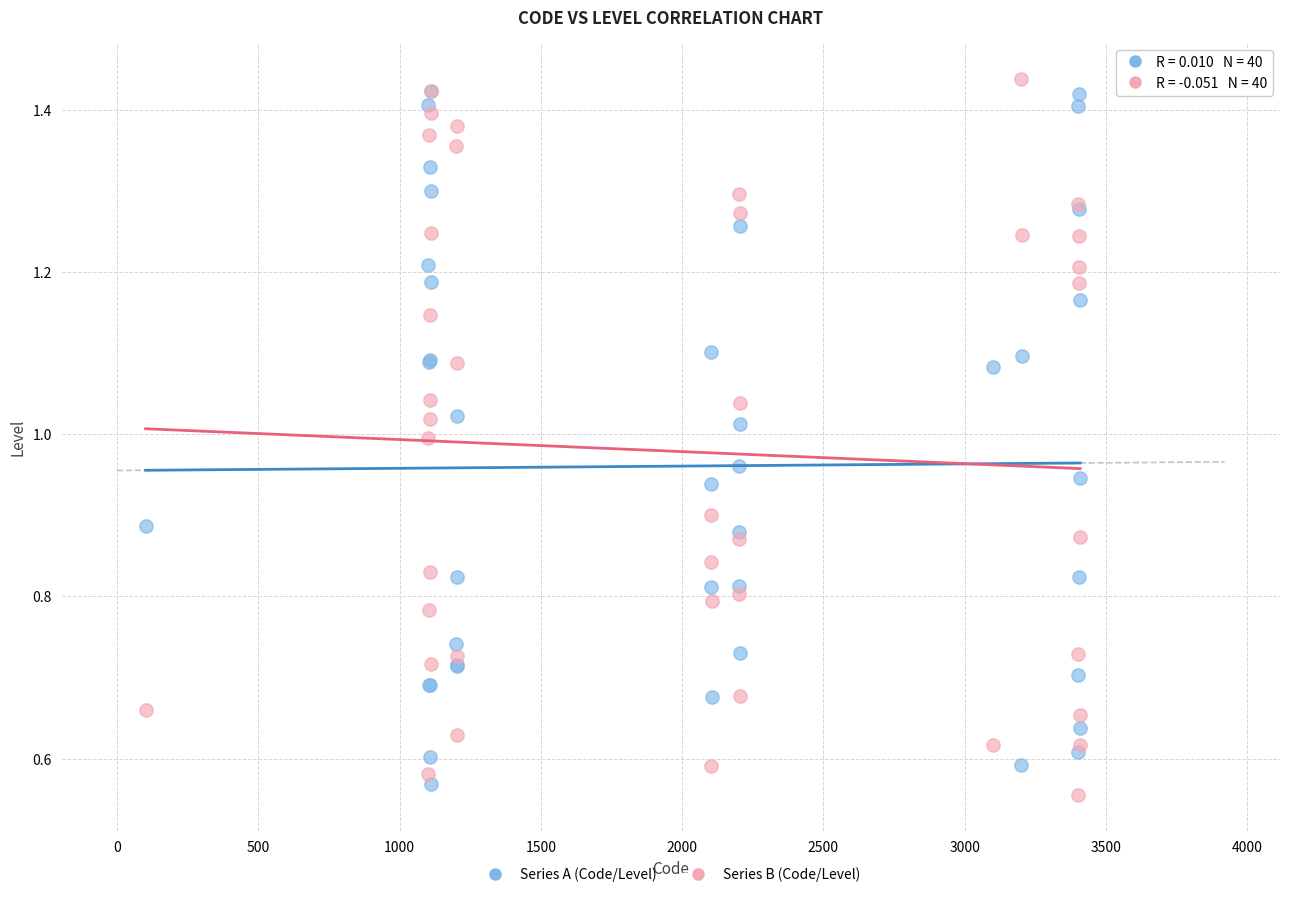

What are all the series names shown in the legend?

Series A (Code/Level), Series B (Code/Level)